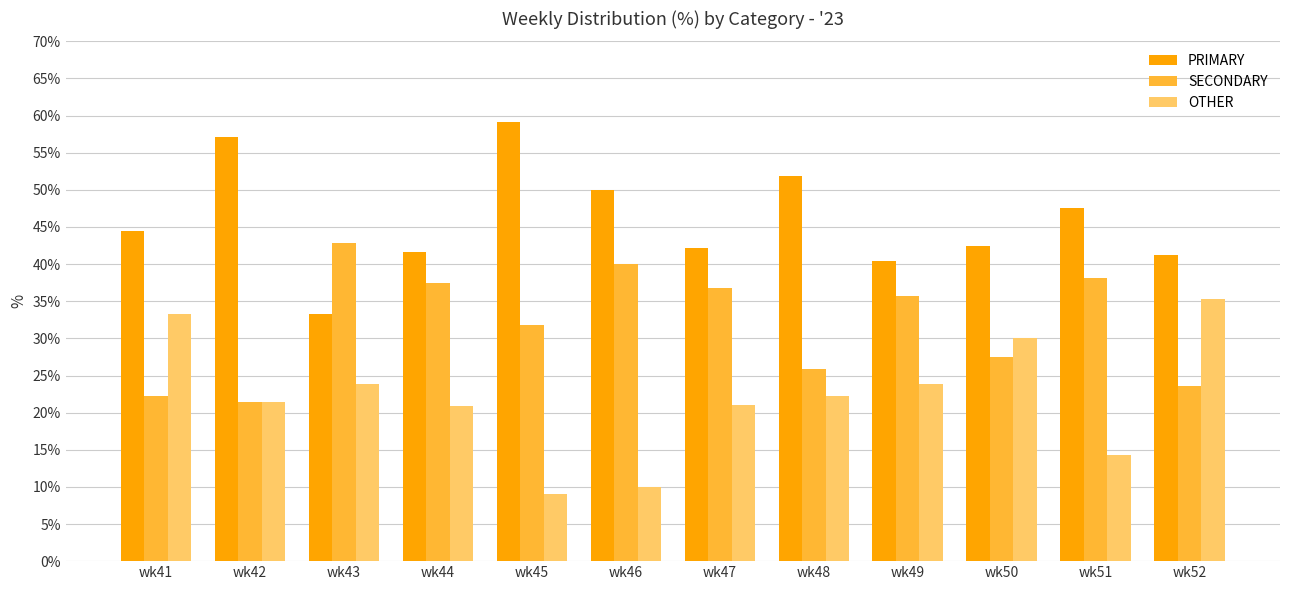

Which category has the highest value across all series?

wk45